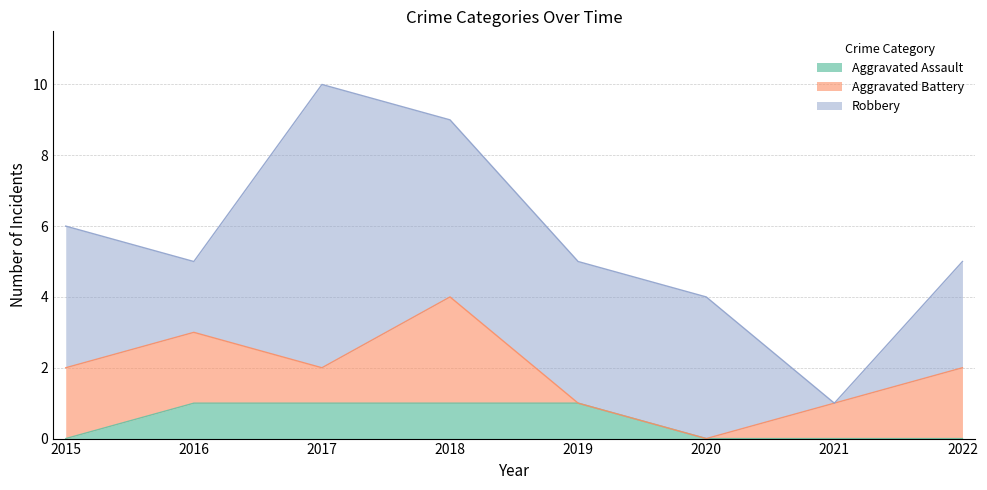

Reading left to right, list all the values displayed in this chart.

Aggravated Assault: 2015=0	2016=1	2017=1	2018=1	2019=1	2020=0	2021=0	2022=0
Aggravated Battery: 2015=2	2016=2	2017=1	2018=3	2019=0	2020=0	2021=1	2022=2
Robbery: 2015=4	2016=2	2017=8	2018=5	2019=4	2020=4	2021=0	2022=3